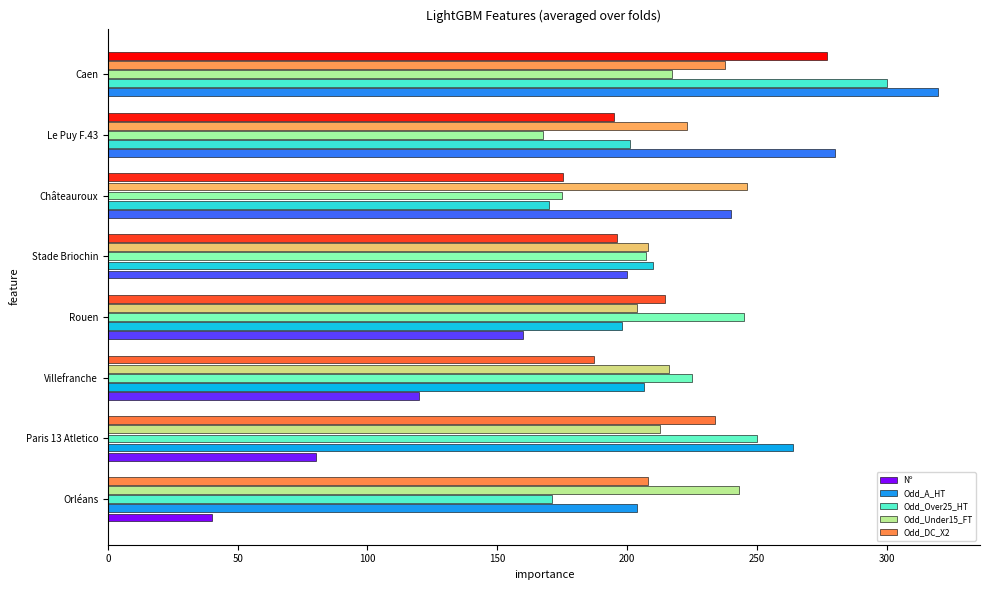

What is the average value of the Odd_DC_X2 series?

210.9